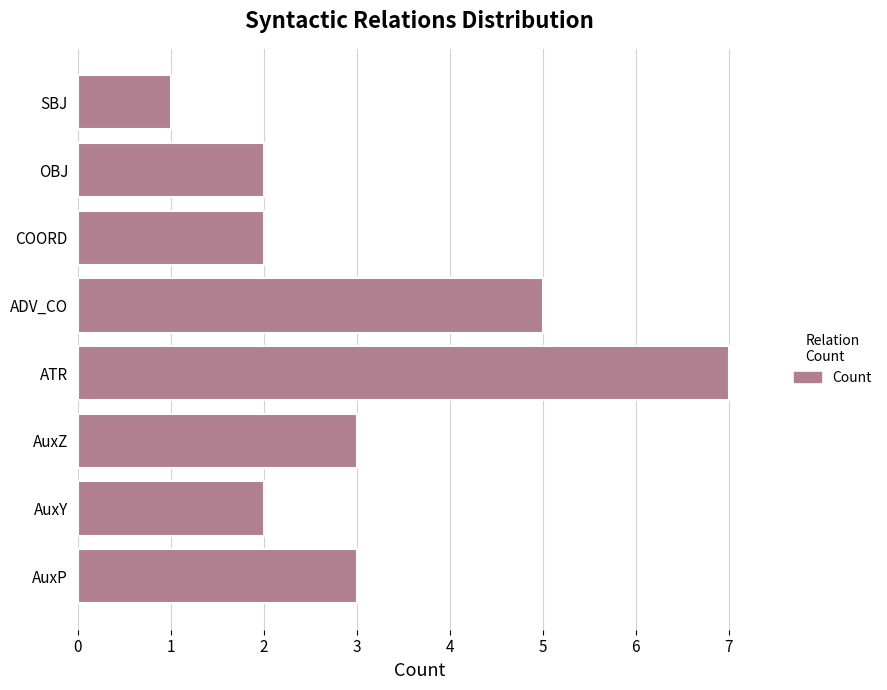

What is the difference between the maximum and minimum values?

6